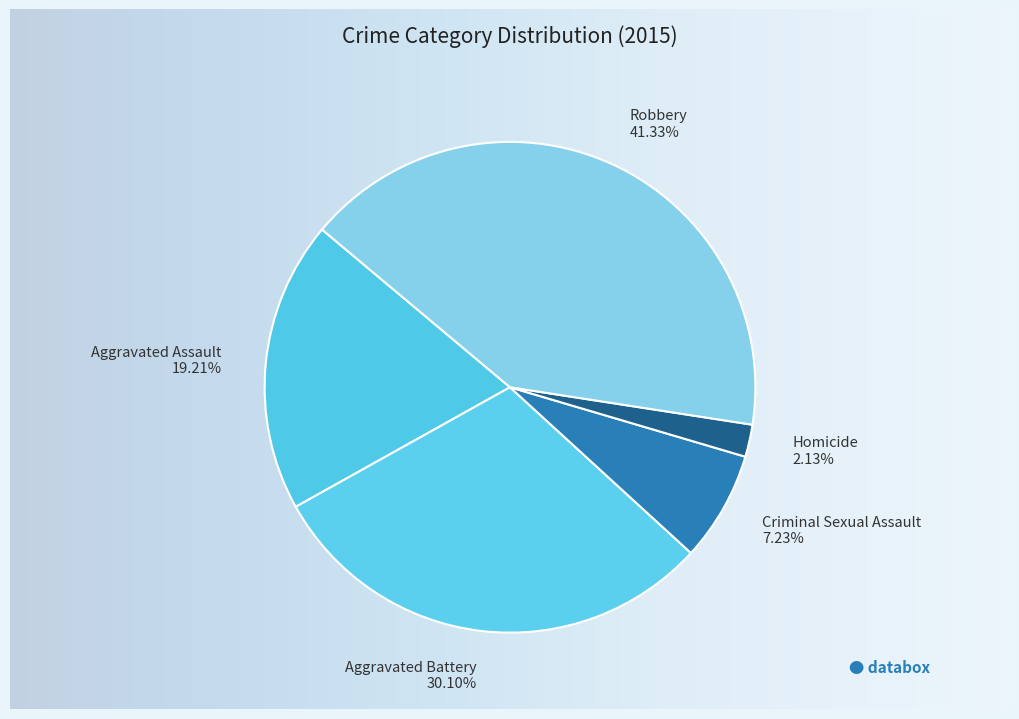

Is there any slice that represents more than half of the pie?

No